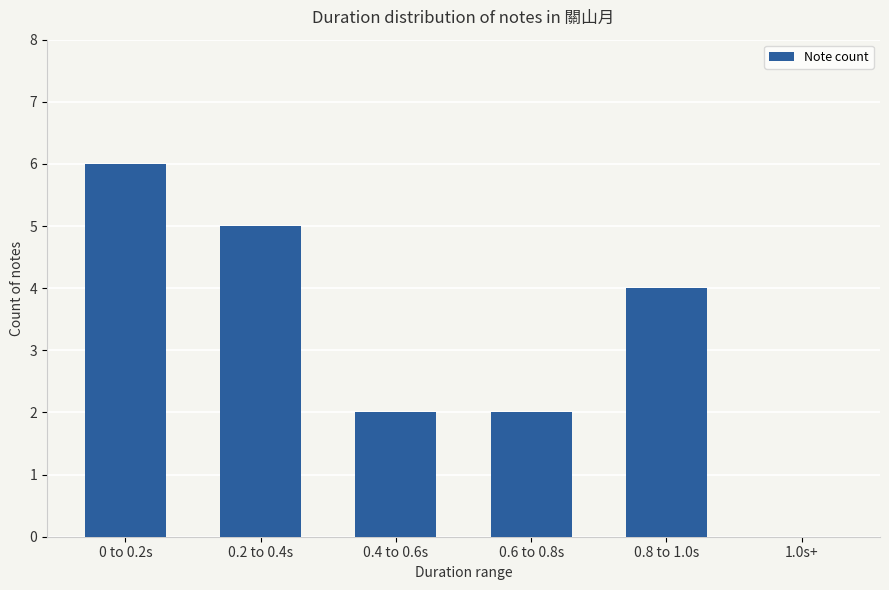

How many categories are shown in the chart?

6